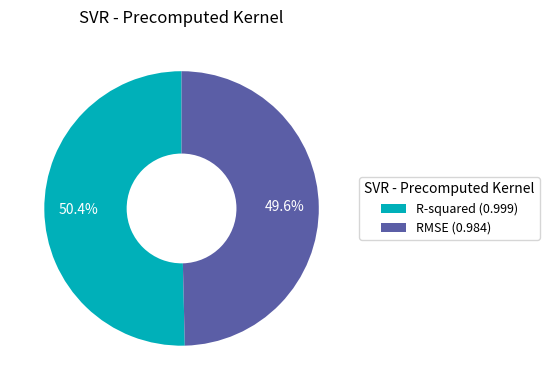

Which slice is the smallest?

RMSE